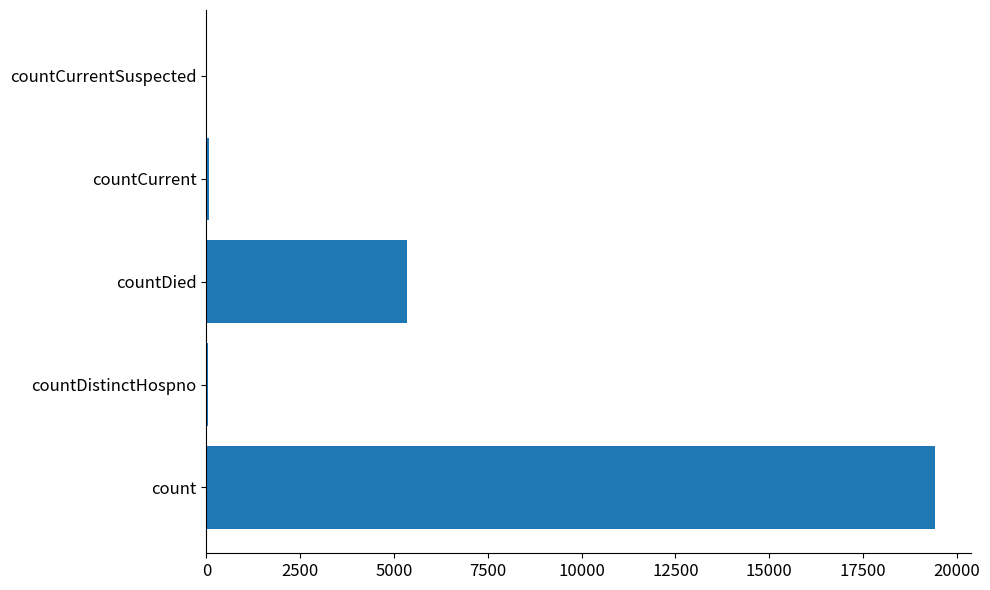

Which has a higher value, countDistinctHospno or count?

count